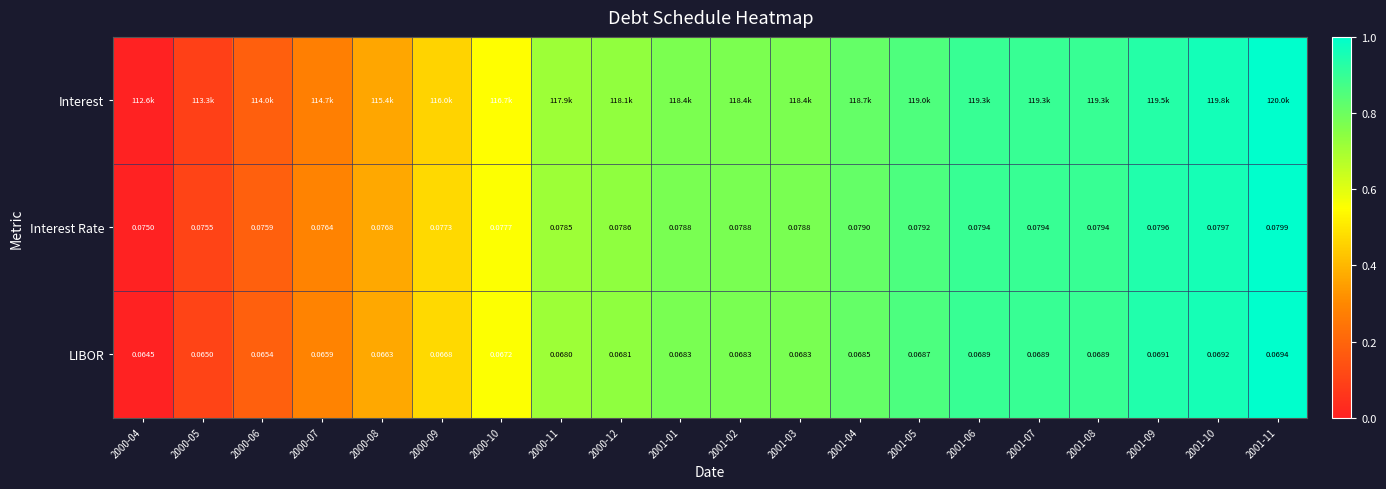

Is the value of LIBOR at 2001-08 greater than the value of Interest Rate at 2000-11?

No